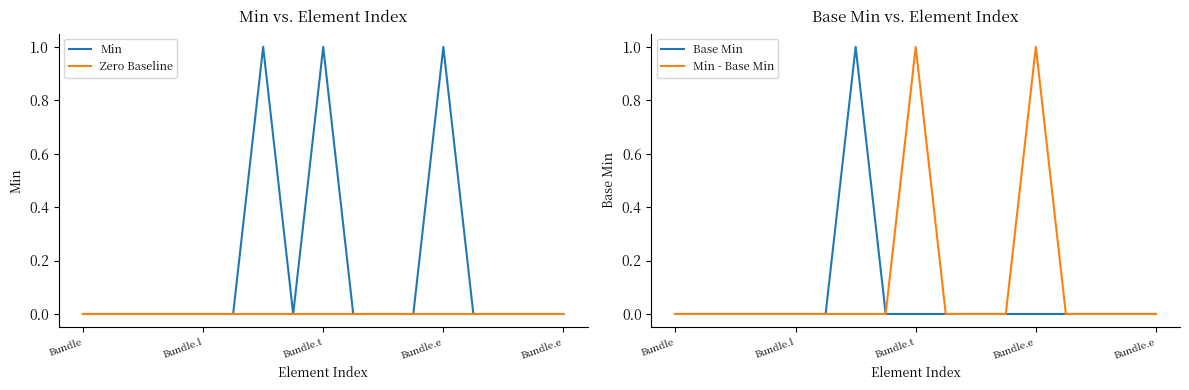

At which category does Min - Base Min reach its first local peak?

Bundle.t